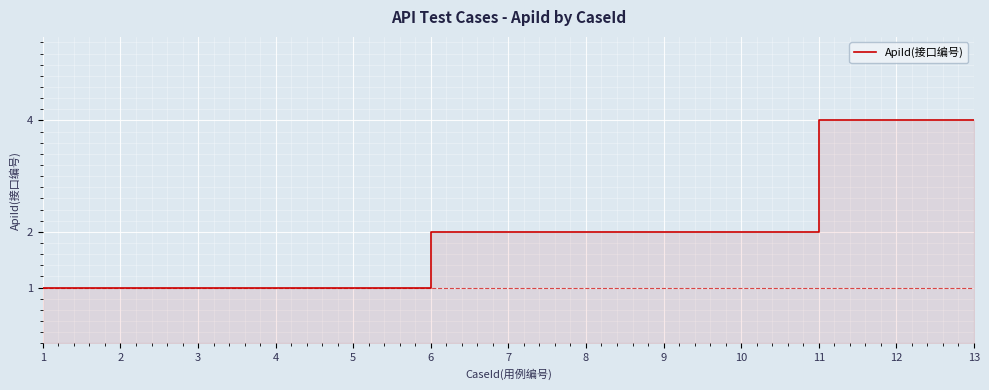

What is the difference between the maximum and minimum values?

3